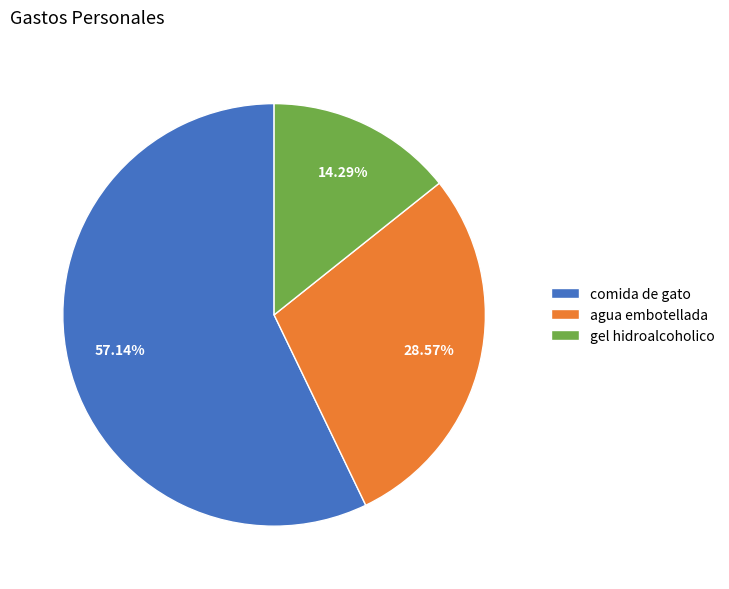

Combined, what portion of the pie is agua embotellada and comida de gato?

85.7%